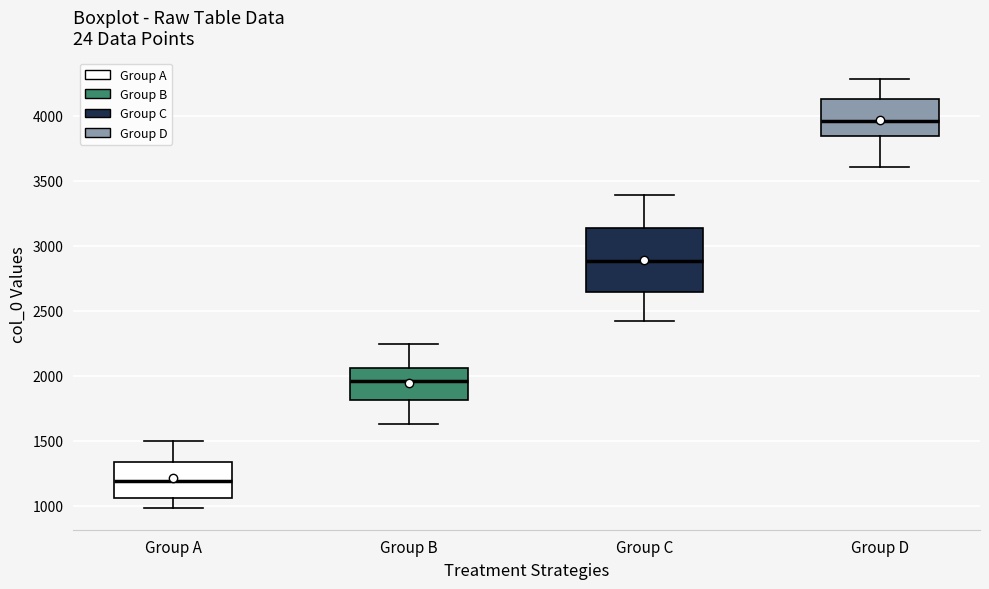

Reading left to right, transcribe this box plot: for each box, give where its median line is, the range the box spans, and where its two whiskers end, as read against the y-axis. The values are not printed on the chart, so give them approximately, as read against the axis.

Group A: median 1200, box 1050 to 1350, whiskers 1000 to 1500
Group B: median 1950, box 1800 to 2050, whiskers 1650 to 2250
Group C: median 2900, box 2650 to 3150, whiskers 2400 to 3400
Group D: median 3950, box 3850 to 4150, whiskers 3600 to 4300